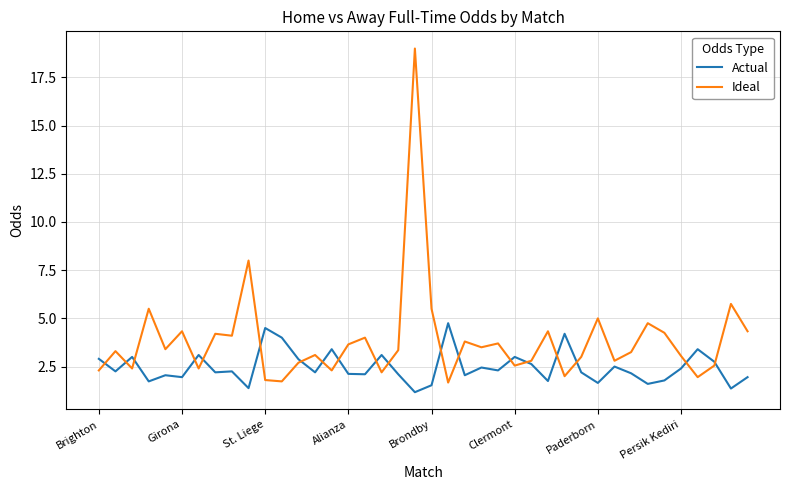

Rank the series by their maximum value, from lowest to highest.

Actual, Ideal